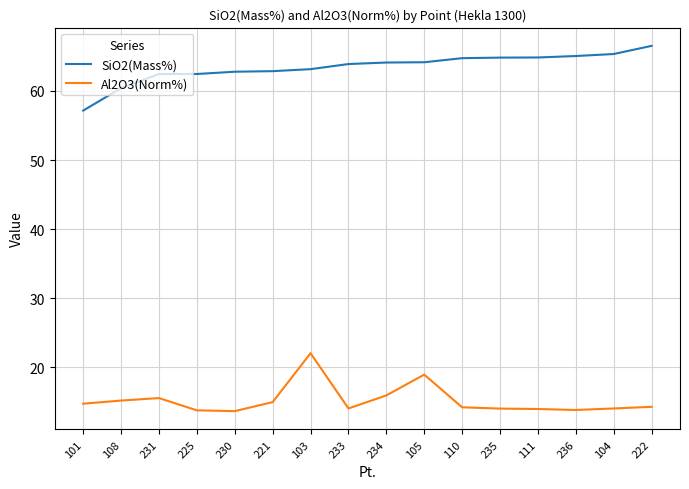

Rank the series at 233 from highest to lowest value.

SiO2(Mass%), Al2O3(Norm%)